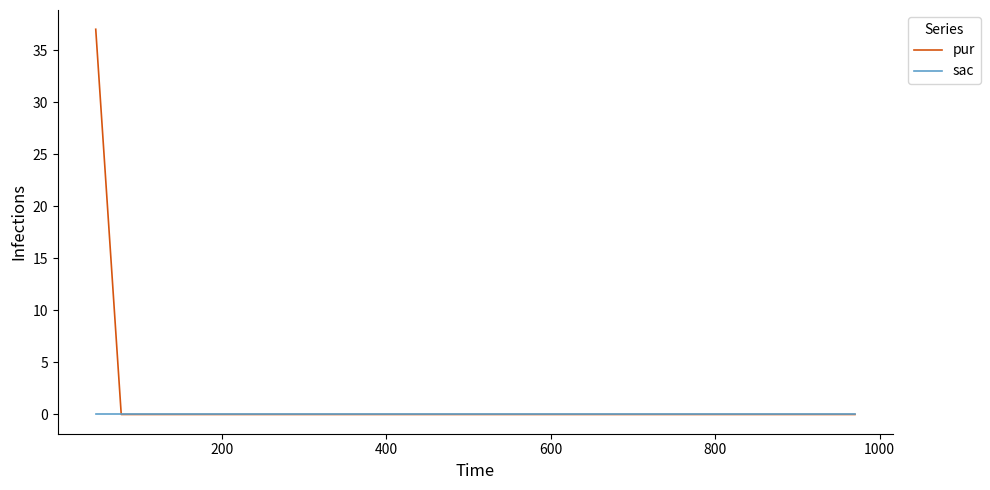

Between 200 and 400, which is larger?

400